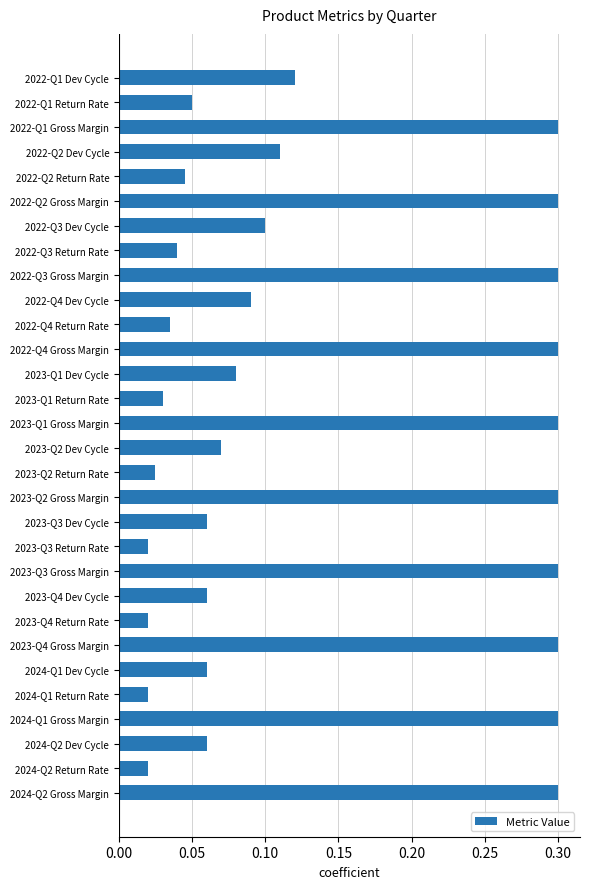

What is the change in value from 2022-Q1 Dev Cycle to 2023-Q1 Gross Margin?

+0.2